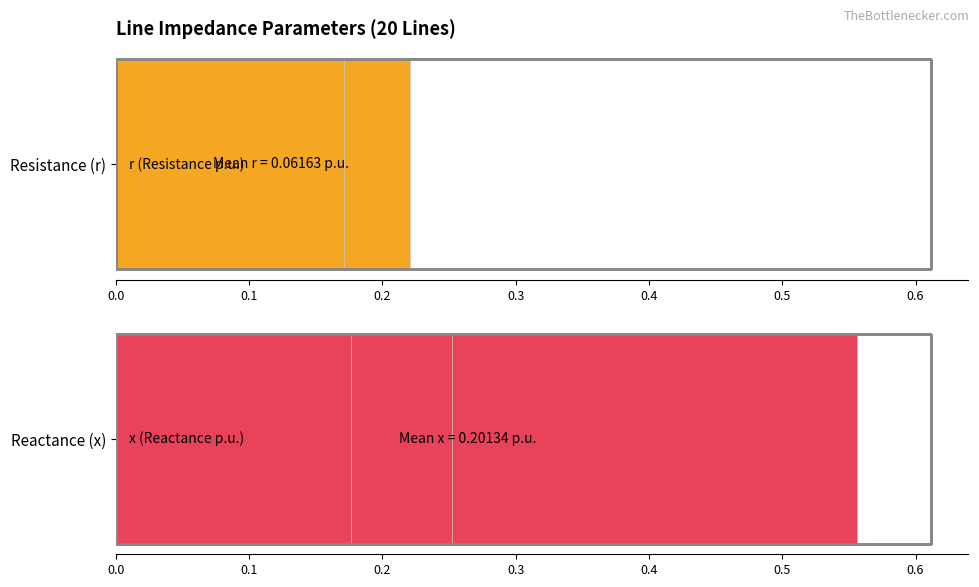

Rank the series by their average value, from lowest to highest.

r (Resistance), x (Reactance)